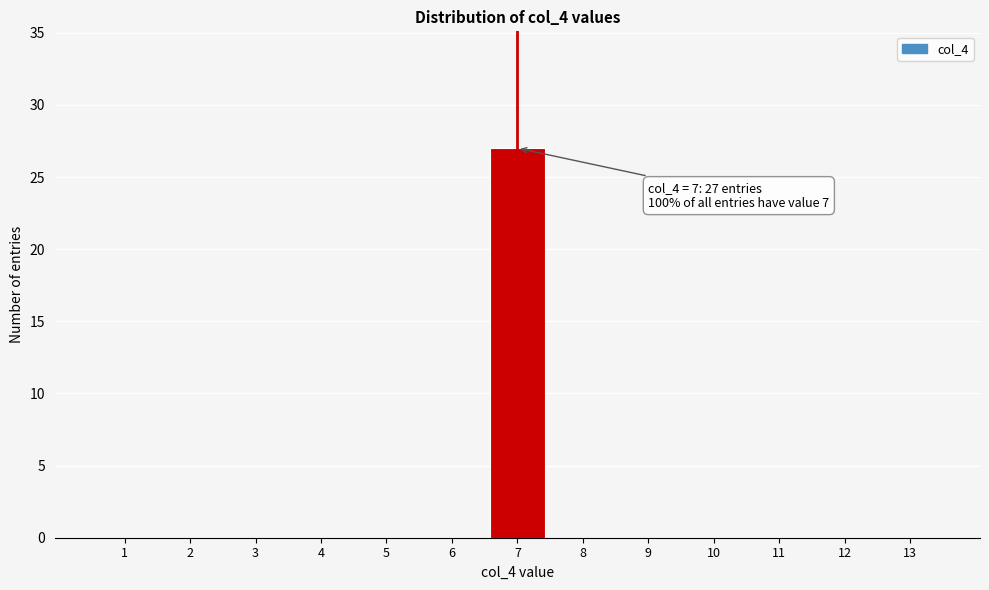

Reading left to right, list all the values displayed in this chart.

1=0	2=0	3=0	4=0	5=0	6=0	7=27	8=0	9=0	10=0	11=0	12=0	13=0